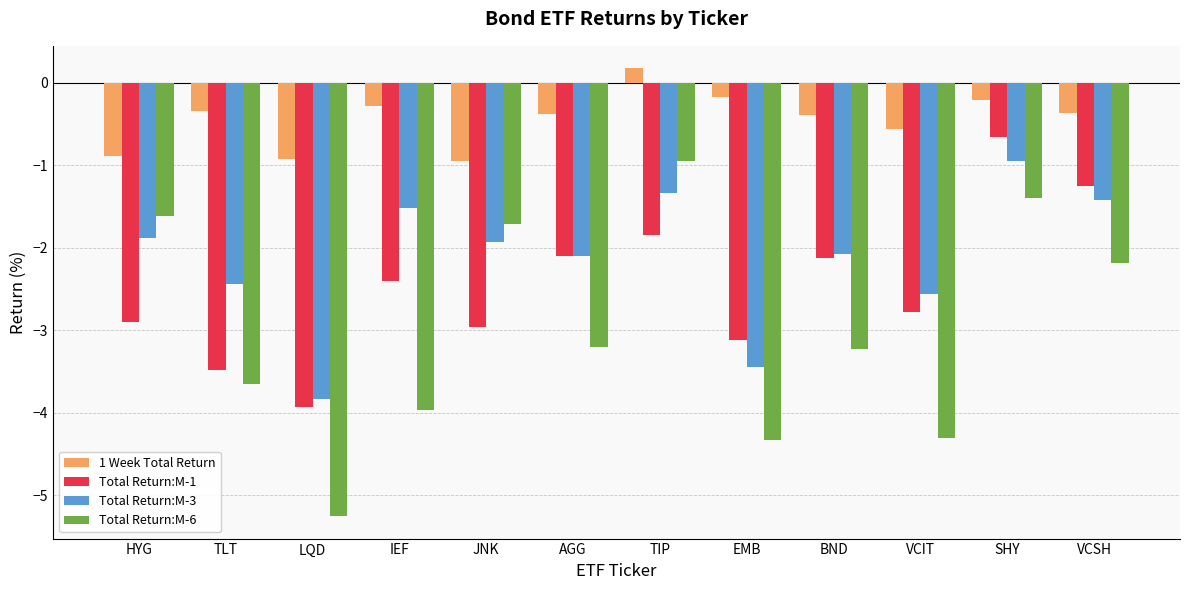

What is the difference between the maximum and minimum values in the Total Return:M-6 series?

4.3